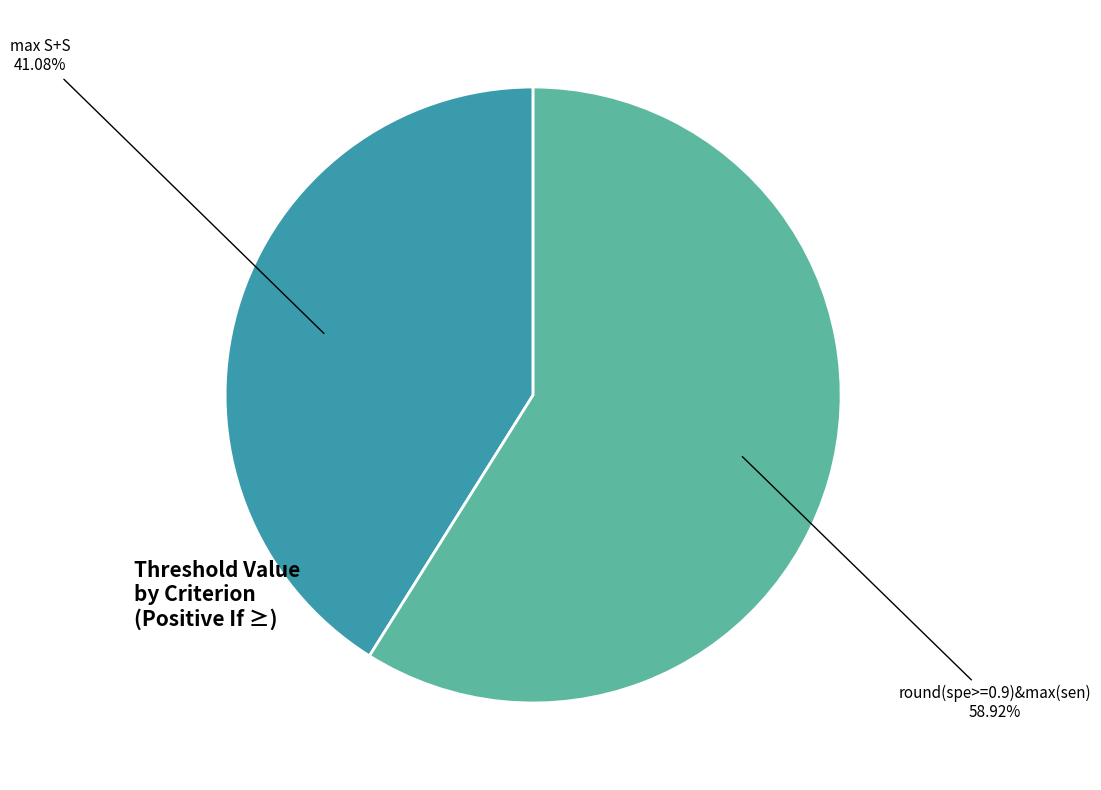

To the nearest percent, what percentage of the pie is max S+S?

41%